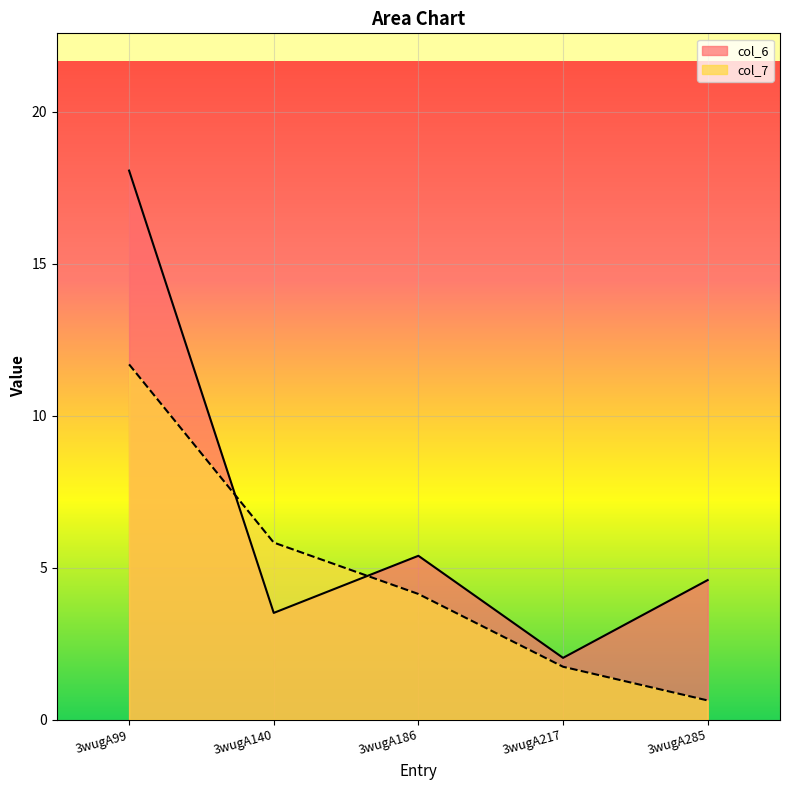

What is the average value of the col_6 series?

6.7